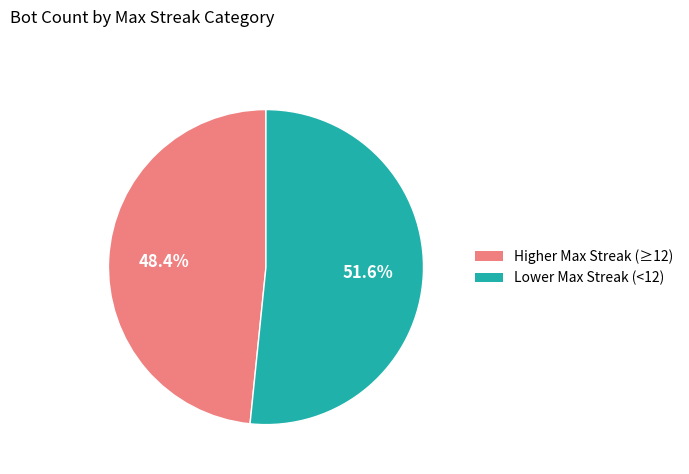

Does any single category account for the majority?

Yes